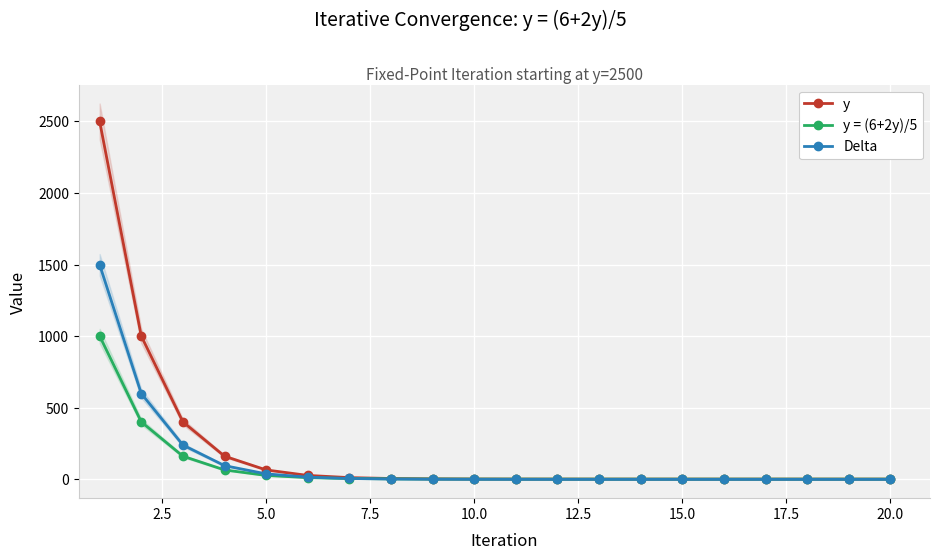

Does the chart display data point markers on the line(s)?

Yes